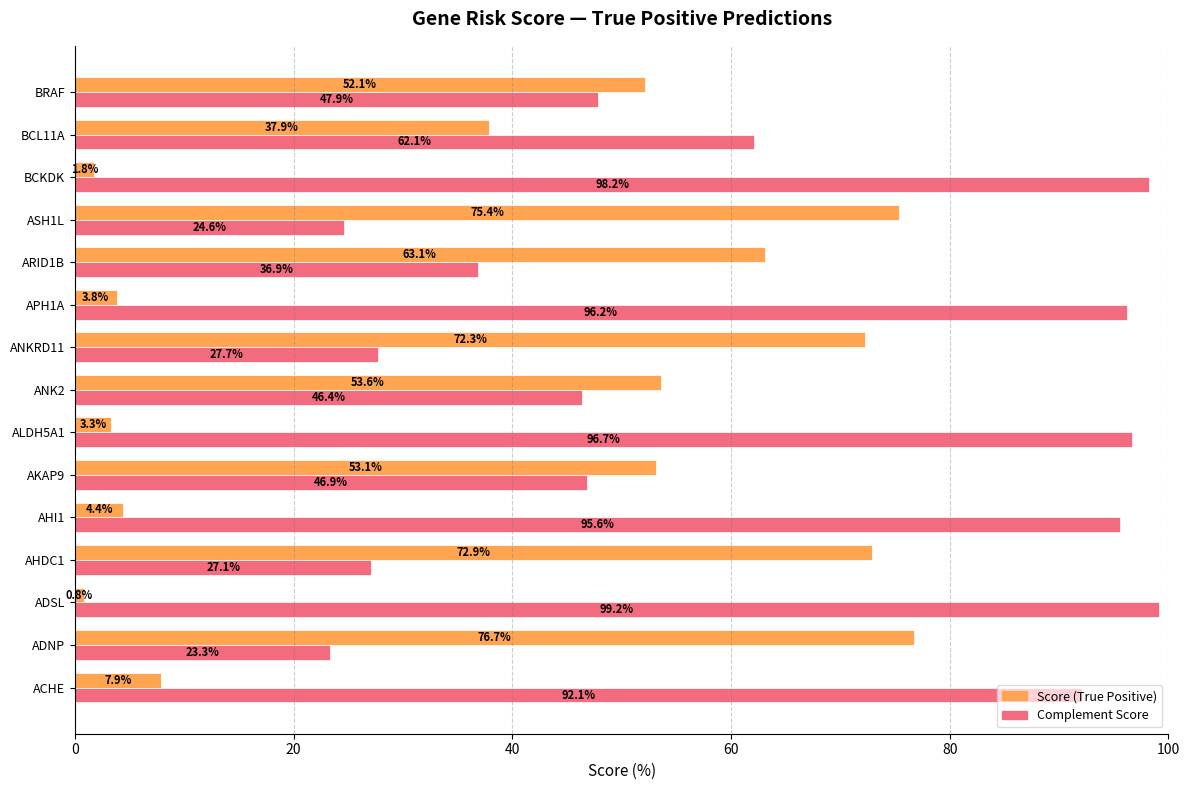

What is the sum of all Score (True Positive) values?

579.1